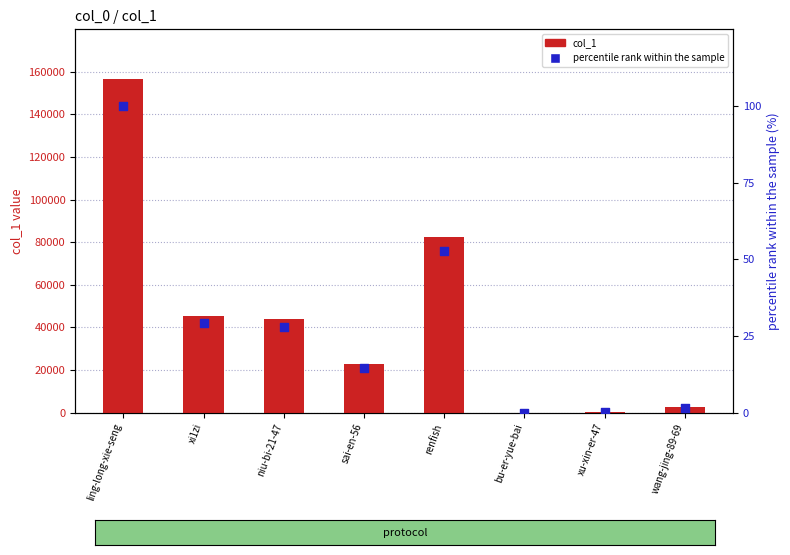

What are all the series names shown in the legend?

col_1, percentile rank within the sample